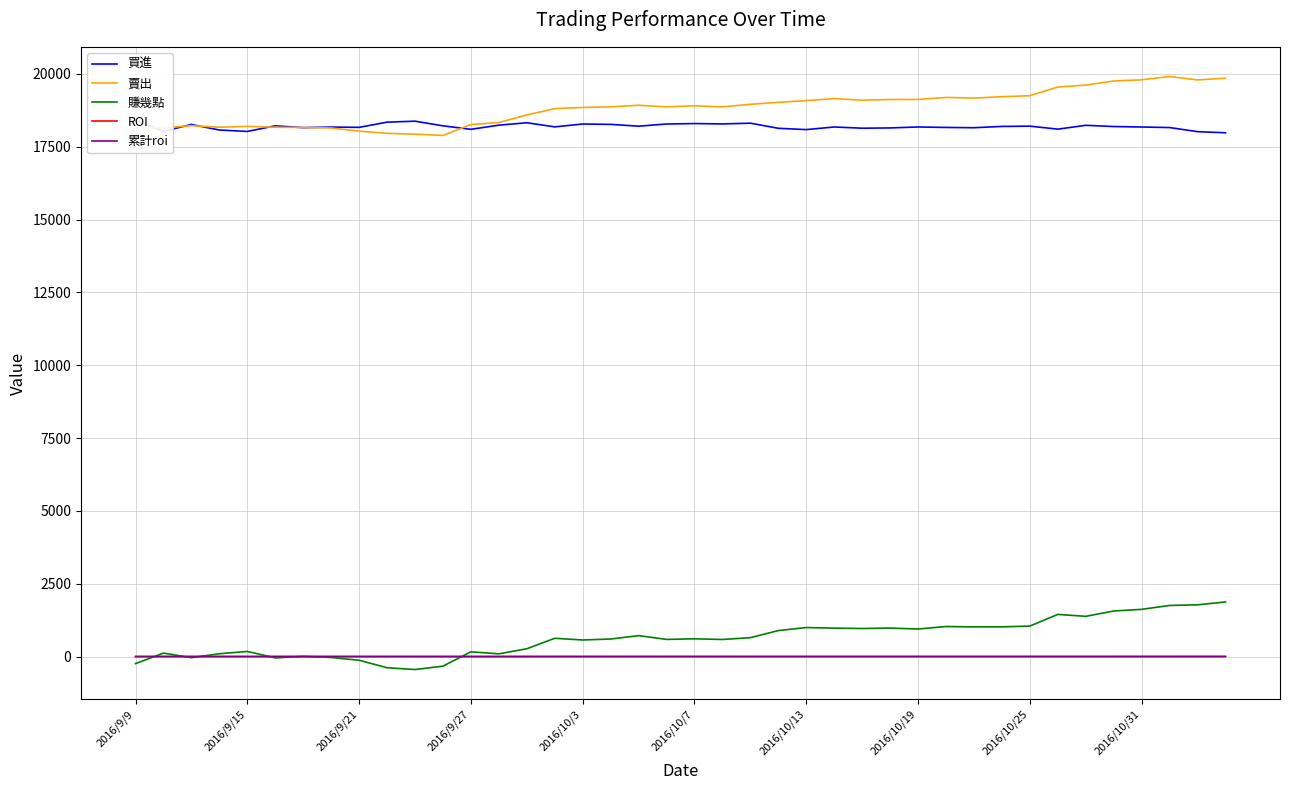

Reading left to right, list all the values displayed in this chart.

買進: 18404.2	18029.0	18263.0	18073.4	18024.9	18217.2	18154.8	18175.4	18165.0	18343.8	18377.4	18217.8	18097.6	18240.2	18322.9	18181.8	18279.6	18267.7	18205.5	18280.4	18295.3	18283.0	18308.4	18132.6	18088.3	18177.3	18135.8	18145.1	18178.2	18161.9	18152.6	18197.1	18206.5	18103.8	18234.8	18193.8	18176.6	18158.2	18017.7	17978.8
賣出: 18162.3	18145.7	18223.0	18169.3	18199.3	18169.7	18161.2	18142.4	18037.1	17959.6	17930.7	17888.3	18259.6	18332.7	18589.7	18807.9	18847.7	18868.7	18923.1	18868.1	18903.8	18867.9	18956.7	19023.9	19083.2	19152.1	19097.9	19121.6	19123.6	19191.9	19170.4	19216.2	19251.8	19549.6	19614.8	19756.8	19796.4	19911.2	19792.5	19852.2
賺幾點: -241.8	116.8	-40.0	95.9	174.4	-47.5	6.4	-32.9	-127.9	-384.1	-446.7	-329.5	162.0	92.5	266.8	626.1	568.1	601.0	717.6	587.7	608.5	585.0	648.3	891.2	994.9	974.8	962.0	976.5	945.4	1030.1	1017.8	1019.1	1045.3	1445.8	1380.0	1563.1	1619.8	1753.0	1774.8	1873.5
ROI: -0.0	-0.0	-0.0	0.0	0.0	-0.0	0.0	-0.0	-0.0	-0.0	-0.0	-0.0	0.0	0.0	0.0	0.0	0.0	0.0	0.0	0.0	0.0	0.0	0.0	0.0	0.1	0.1	0.1	0.1	0.1	0.1	0.1	0.1	0.1	0.1	0.1	0.1	0.1	0.1	0.1	0.1
累計roi: -0.0	-0.0	-0.0	-0.0	0.0	0.0	0.0	0.0	-0.0	-0.0	-0.1	-0.1	-0.1	-0.1	-0.0	-0.0	0.0	0.1	0.1	0.1	0.2	0.2	0.2	0.3	0.3	0.4	0.4	0.5	0.5	0.6	0.7	0.7	0.8	0.9	0.9	1.0	1.1	1.2	1.3	1.4